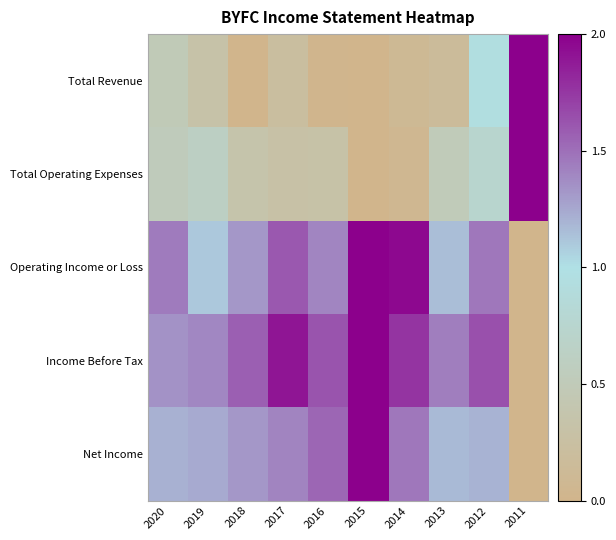

What is the total value across all series at 2014?

5.4